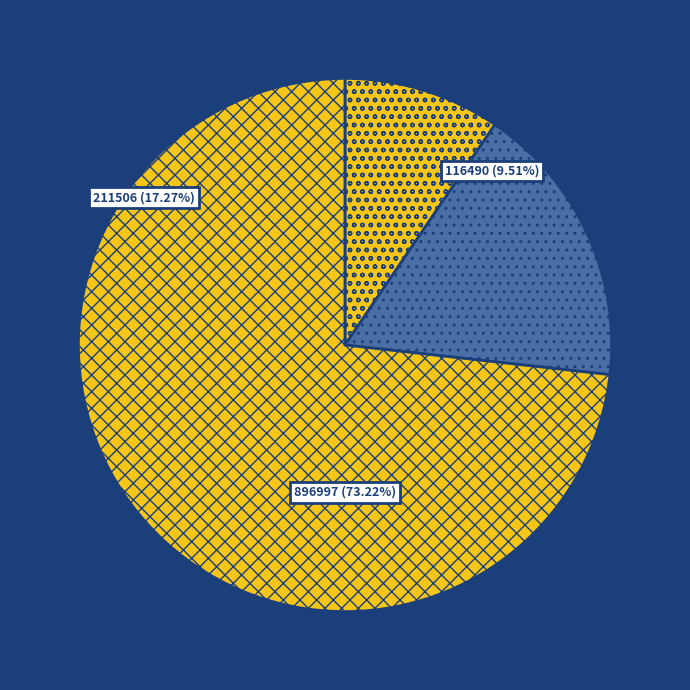

The 116490 slice represents 10% of the pie. True or false?

True